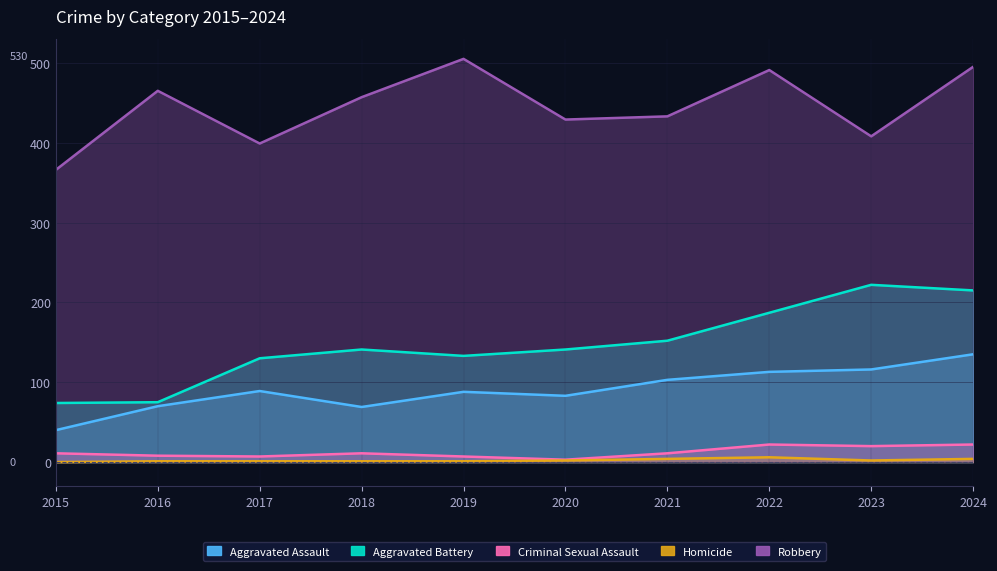

Which has a higher value, 2021 or 2022?

2022